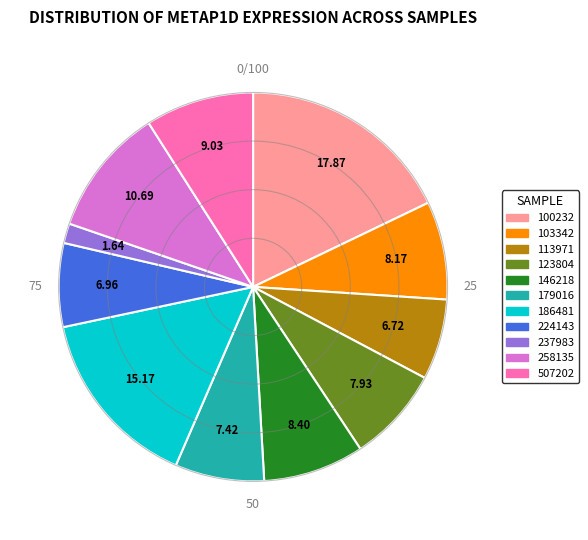

Which has a higher value, 100232 or 258135?

100232